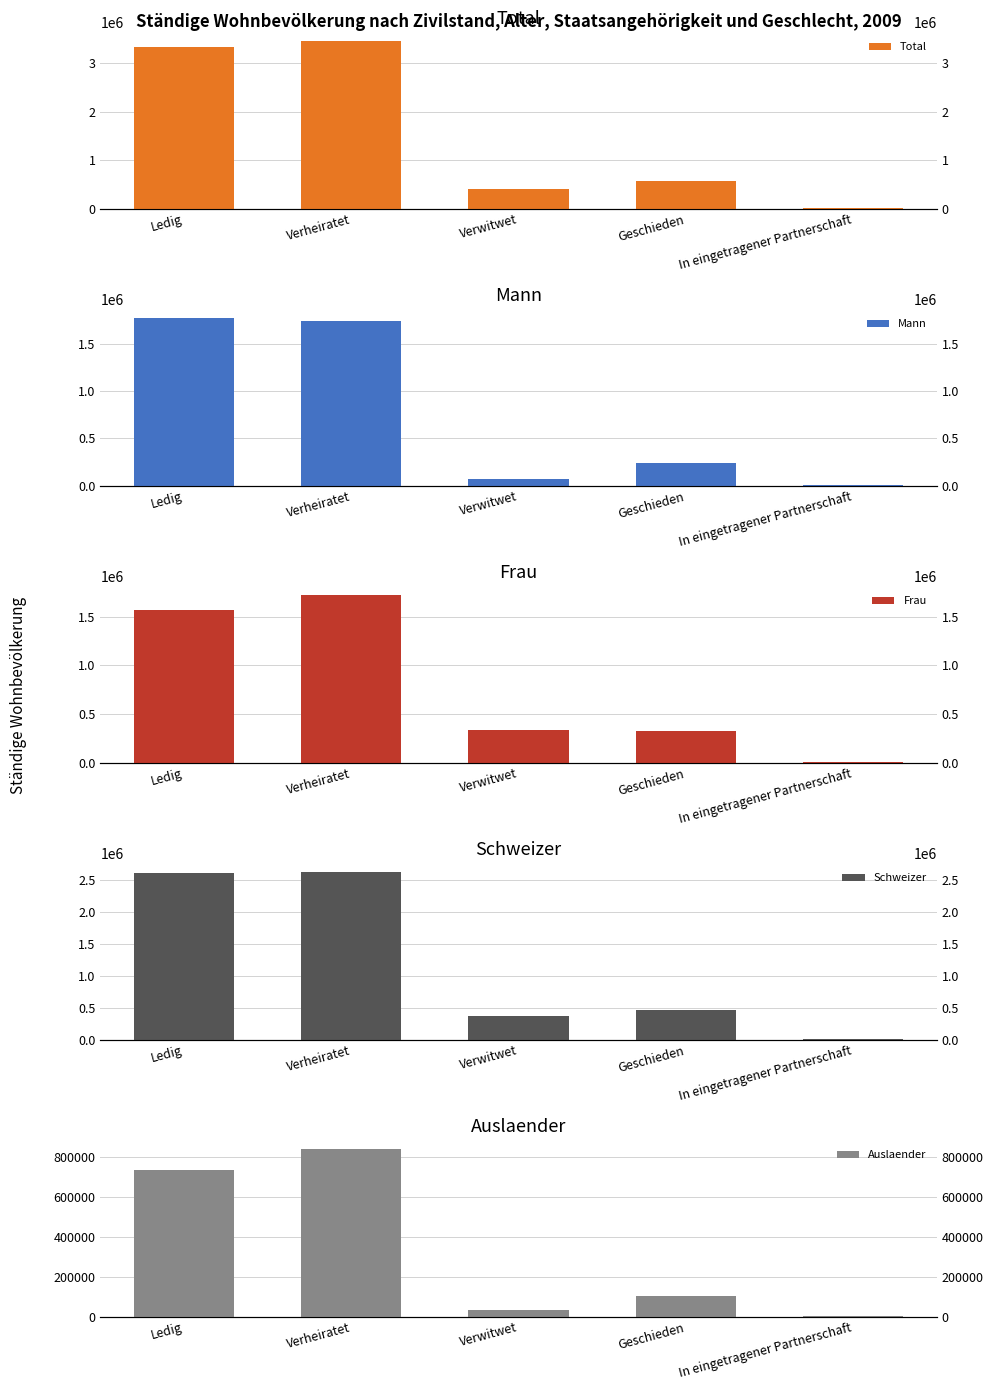

Reading right to left, list all the values displayed in this chart.

Total: In eingetragener Partnerschaft=7220	Geschieden=559769	Verwitwet=404661	Verheiratet=3467346	Ledig=3346605
Mann: In eingetragener Partnerschaft=5056	Geschieden=236619	Verwitwet=72238	Verheiratet=1742287	Ledig=1774234
Frau: In eingetragener Partnerschaft=2164	Geschieden=323150	Verwitwet=332423	Verheiratet=1725059	Ledig=1572371
Schweizer: In eingetragener Partnerschaft=4933	Geschieden=458605	Verwitwet=369706	Verheiratet=2626660	Ledig=2611786
Auslaender: In eingetragener Partnerschaft=2287	Geschieden=101164	Verwitwet=34955	Verheiratet=840686	Ledig=734819